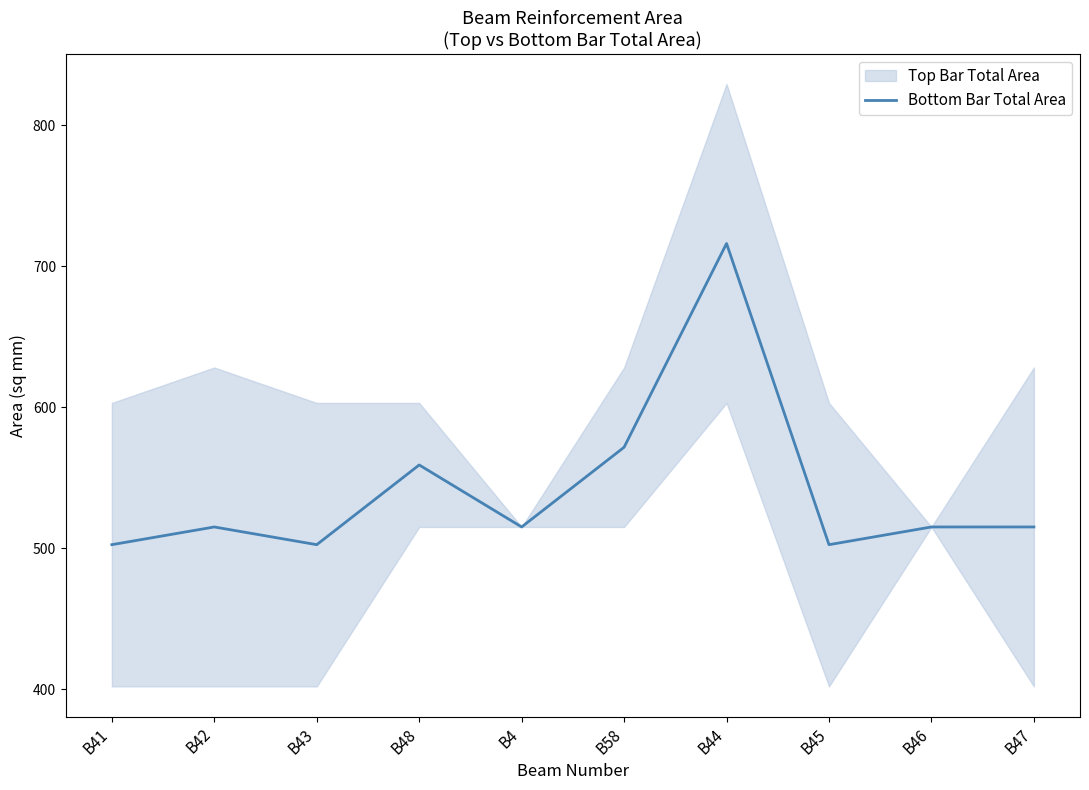

What is the label of the 3rd point from the right?

B45